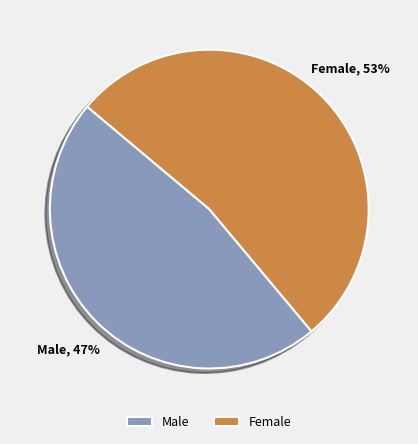

How many slices are in this pie chart?

2